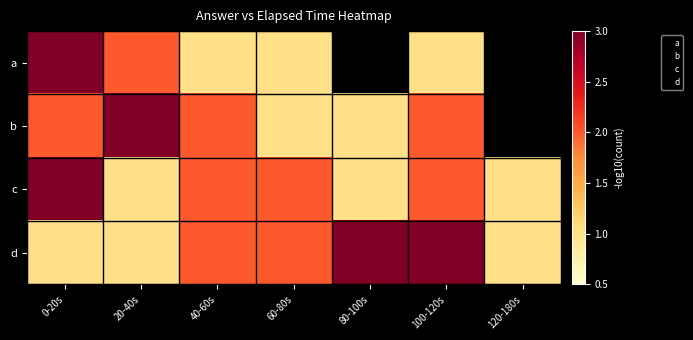

What is the maximum value for d?

3.0